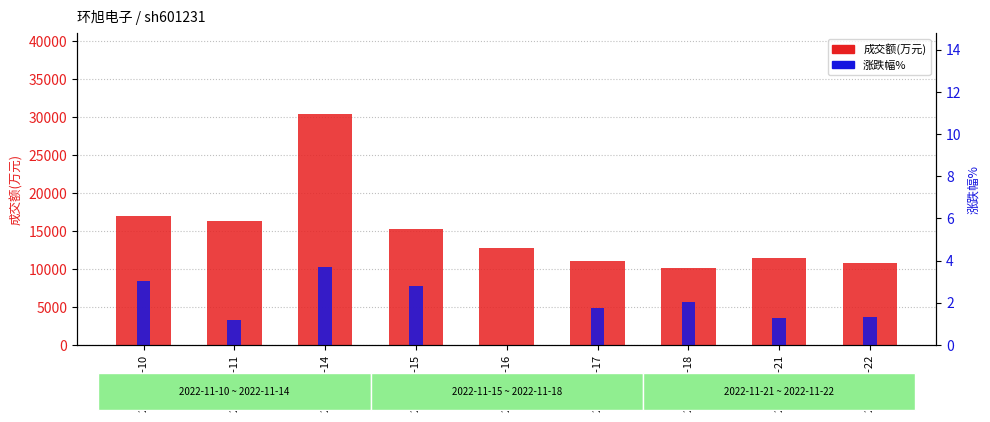

At which label does 成交额(万元) first exceed 12790?

2022-11-10